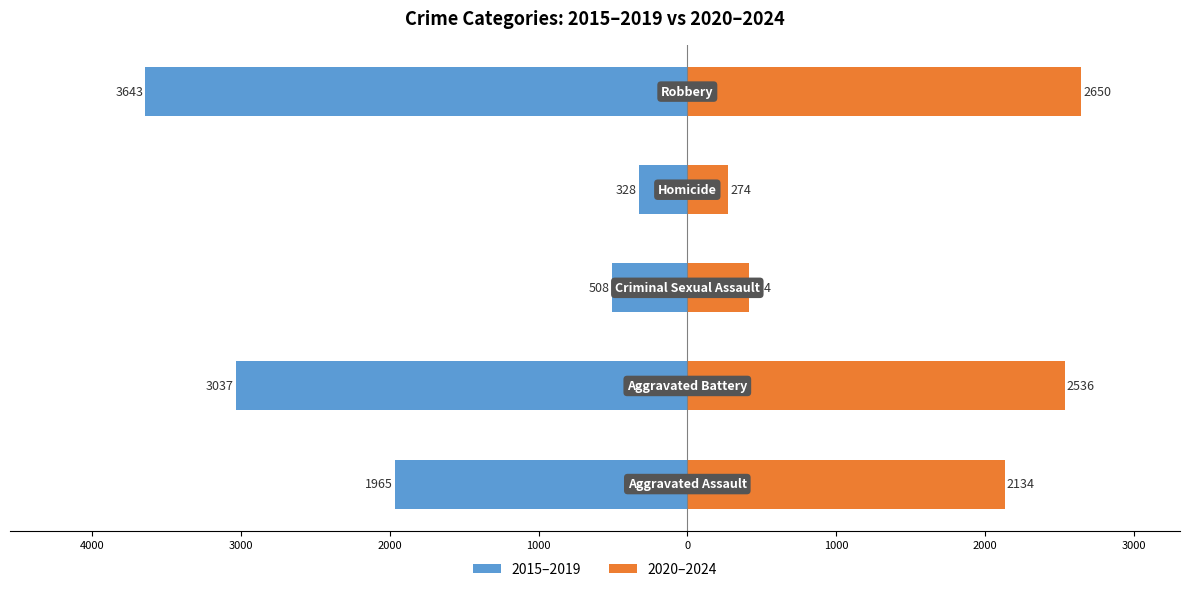

Is it true that 2020–2024 equals 81 at 2000?

False